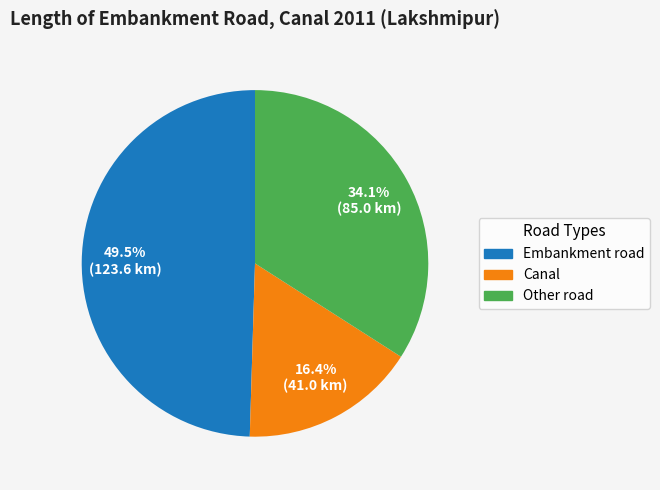

What percentage do Other road and Embankment road together represent?

83.6%